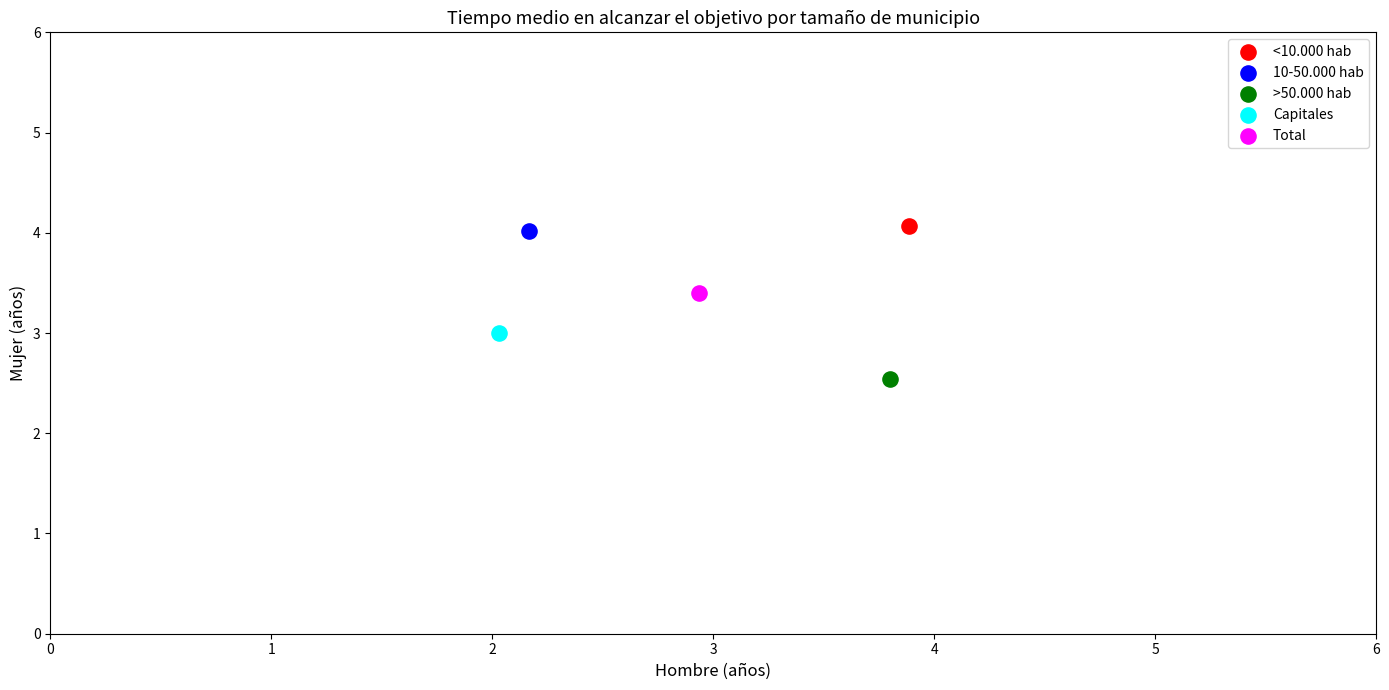

Which series reaches the minimum Y coordinate?

>50.000 hab